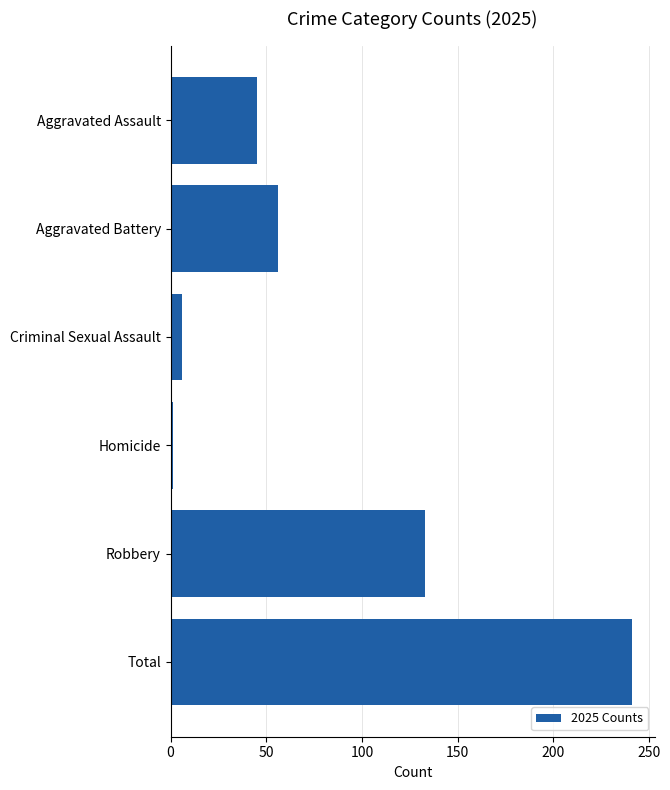

Rank the categories by value from lowest to highest.

Homicide, Criminal Sexual Assault, Aggravated Assault, Aggravated Battery, Robbery, Total